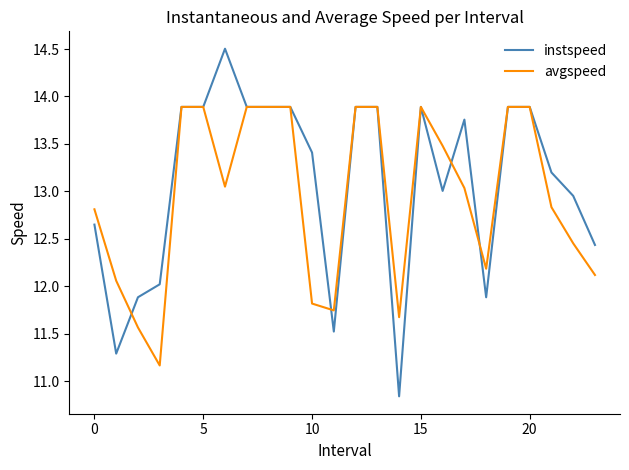

Count the number of data series in this chart.

2